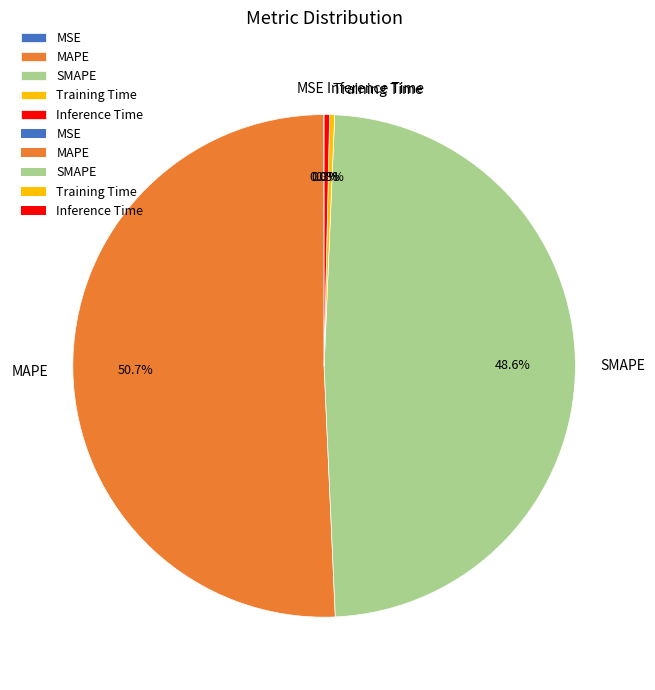

To the nearest percent, what is the difference between the largest and smallest slice percentages?

51%